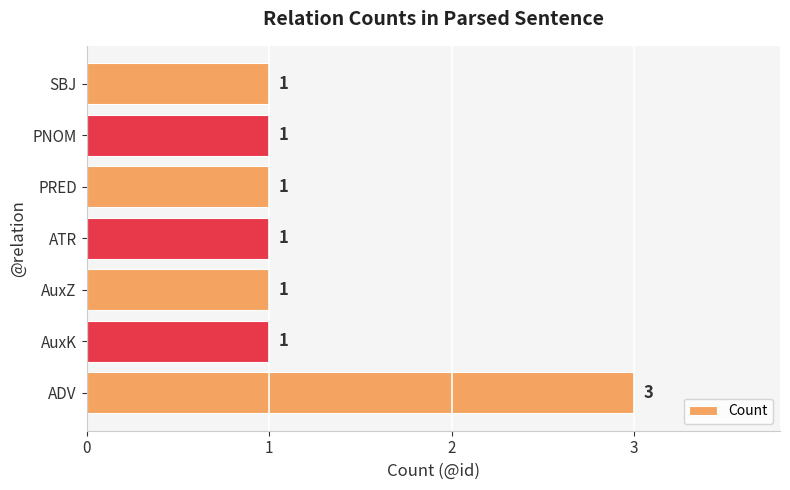

What is the sum of all values?

9